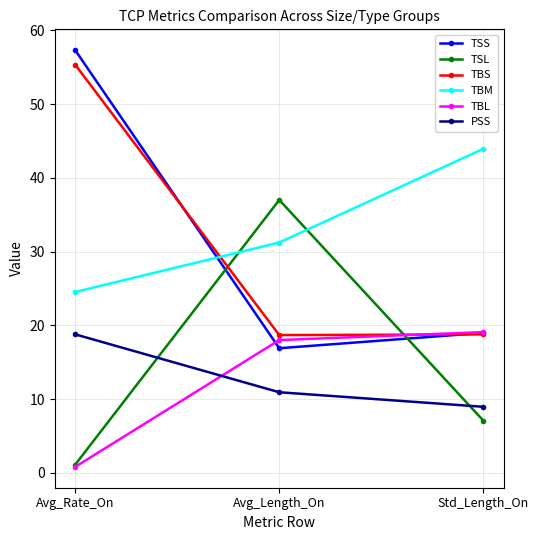

What is the spread (max minus min) of values at Avg_Length_On?

26.1